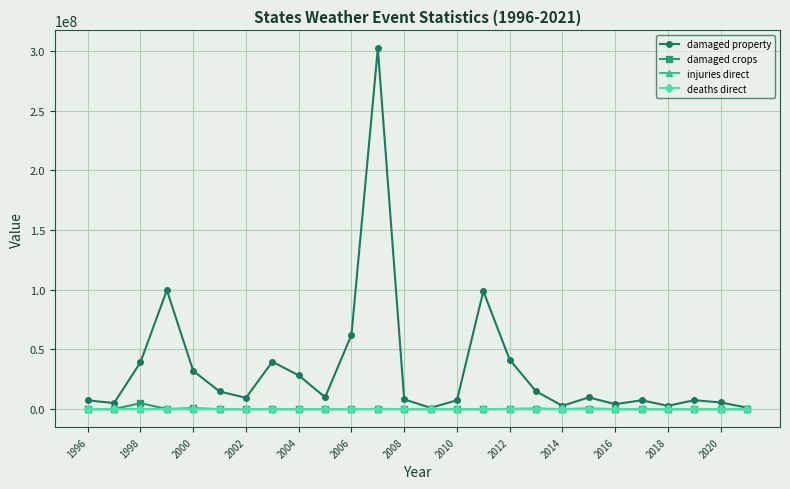

Which series has the largest total across all categories?

damaged property